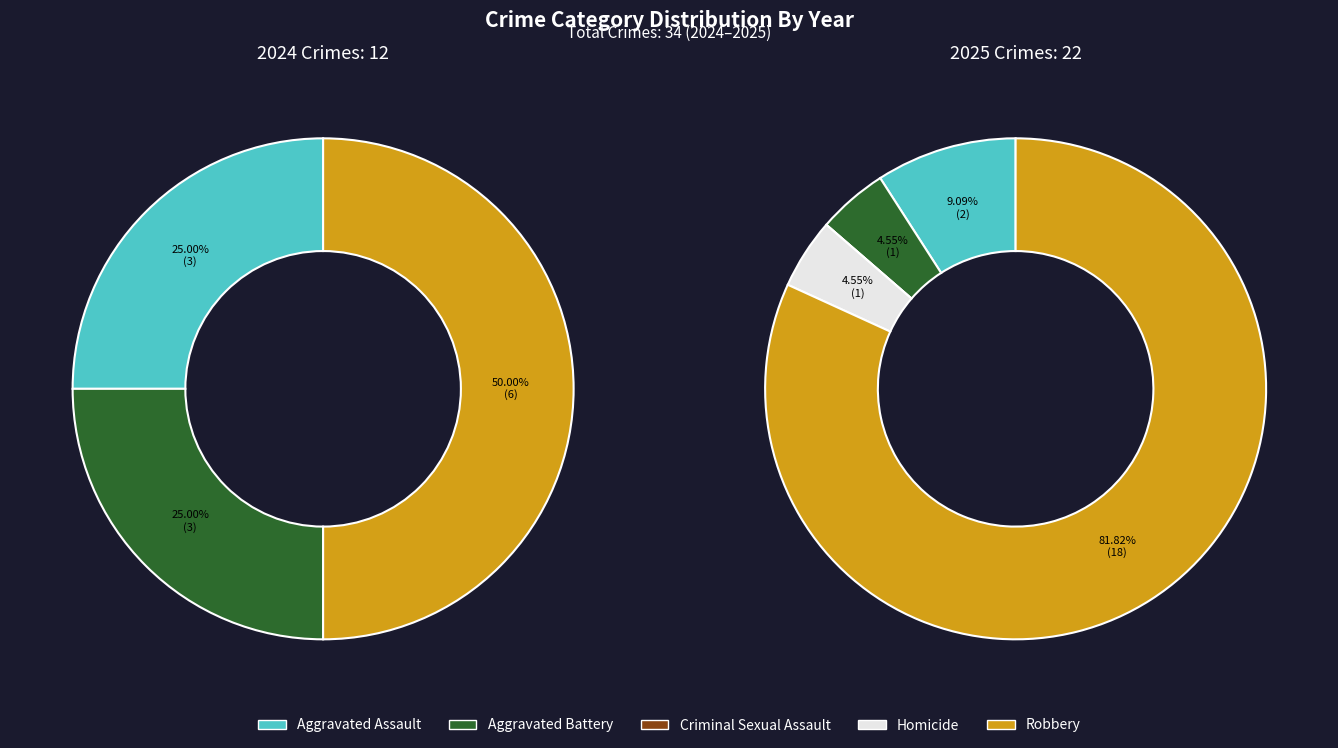

True or false: values_2025 accounts for 1% of the total.

False